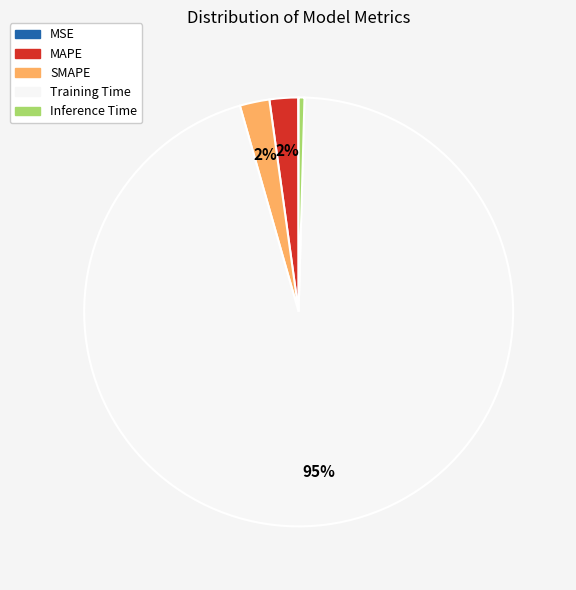

Combined, do Inference Time and SMAPE account for over 50%?

No